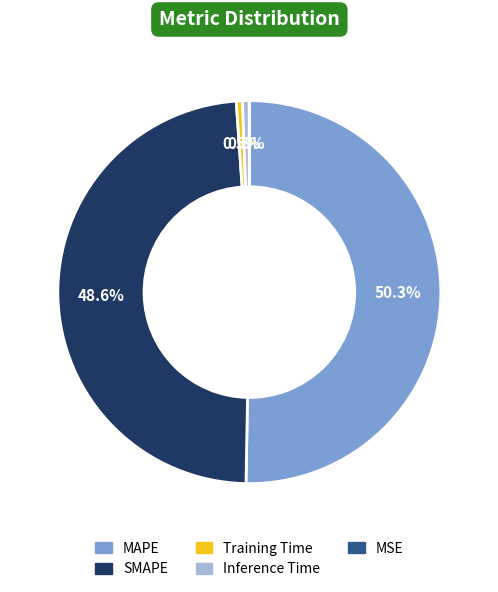

Which category has the biggest portion of the pie?

MAPE